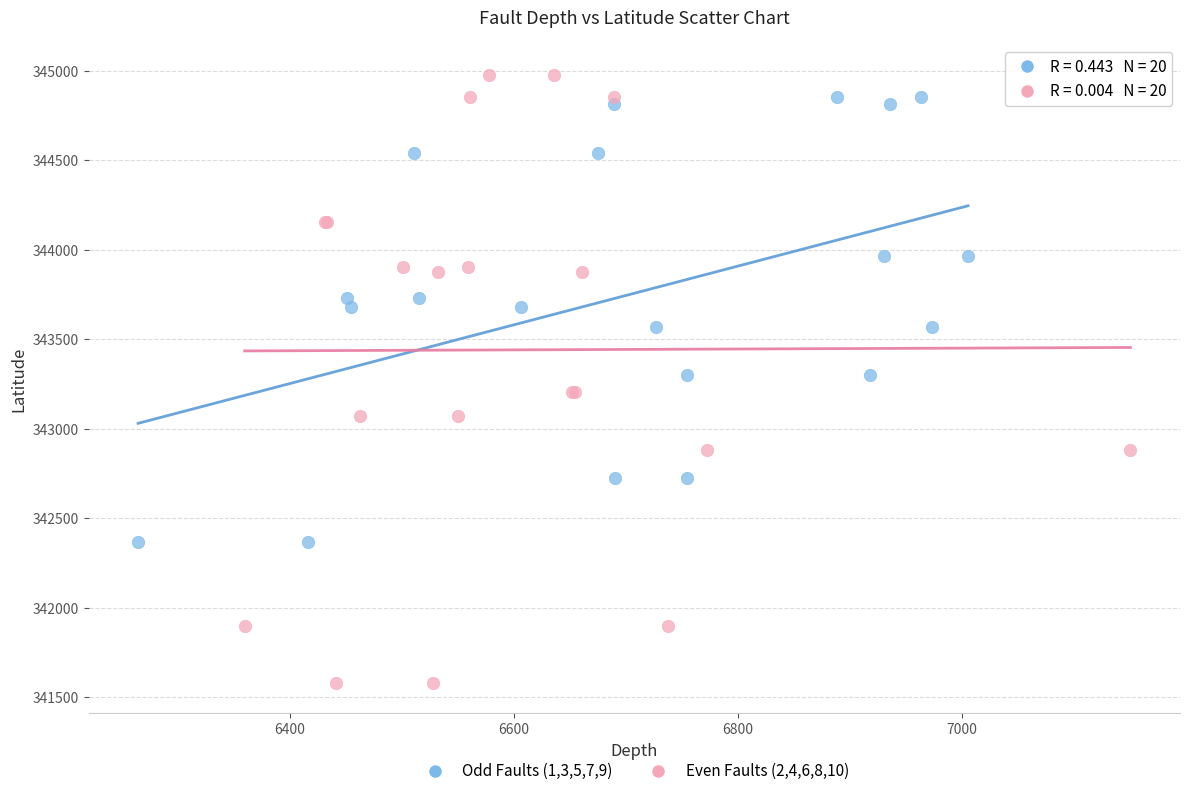

Which series has the largest Y range (max minus min)?

Even Faults (2,4,6,8,10)